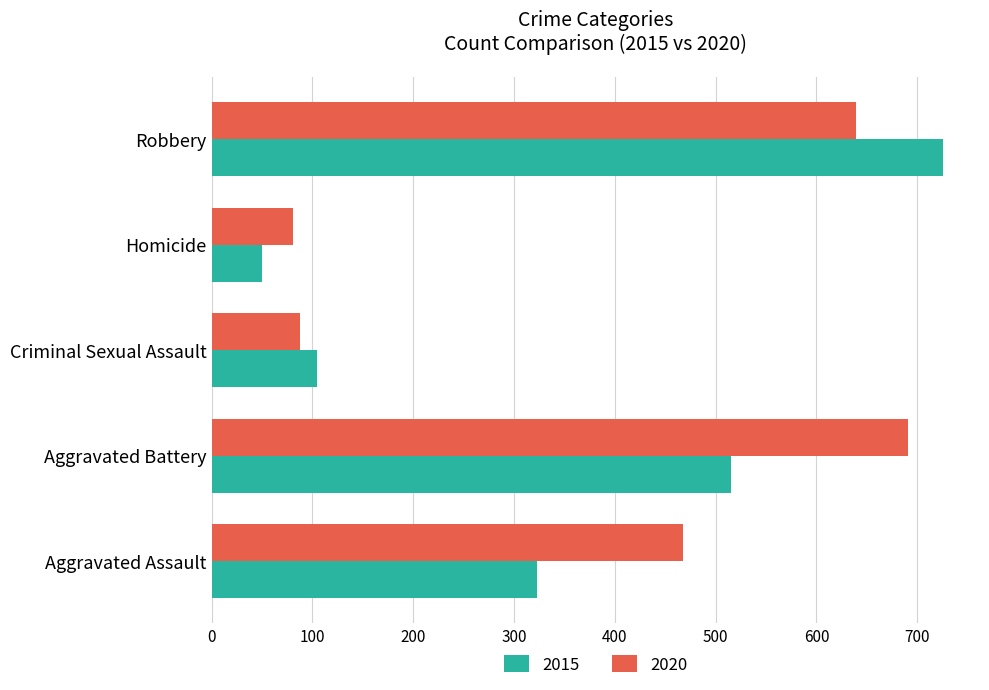

What is the sum of all 2020 values?

1967